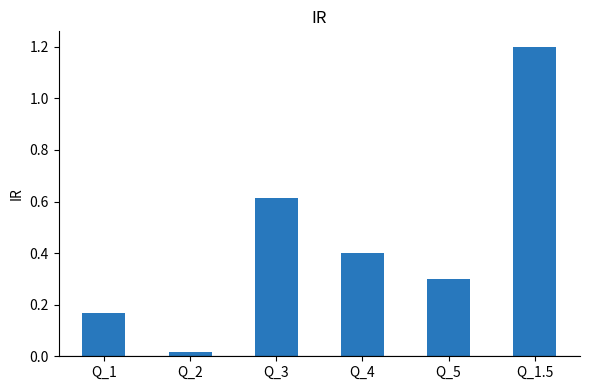

Rank the categories by value from highest to lowest.

Q_1.5, Q_3, Q_4, Q_5, Q_1, Q_2